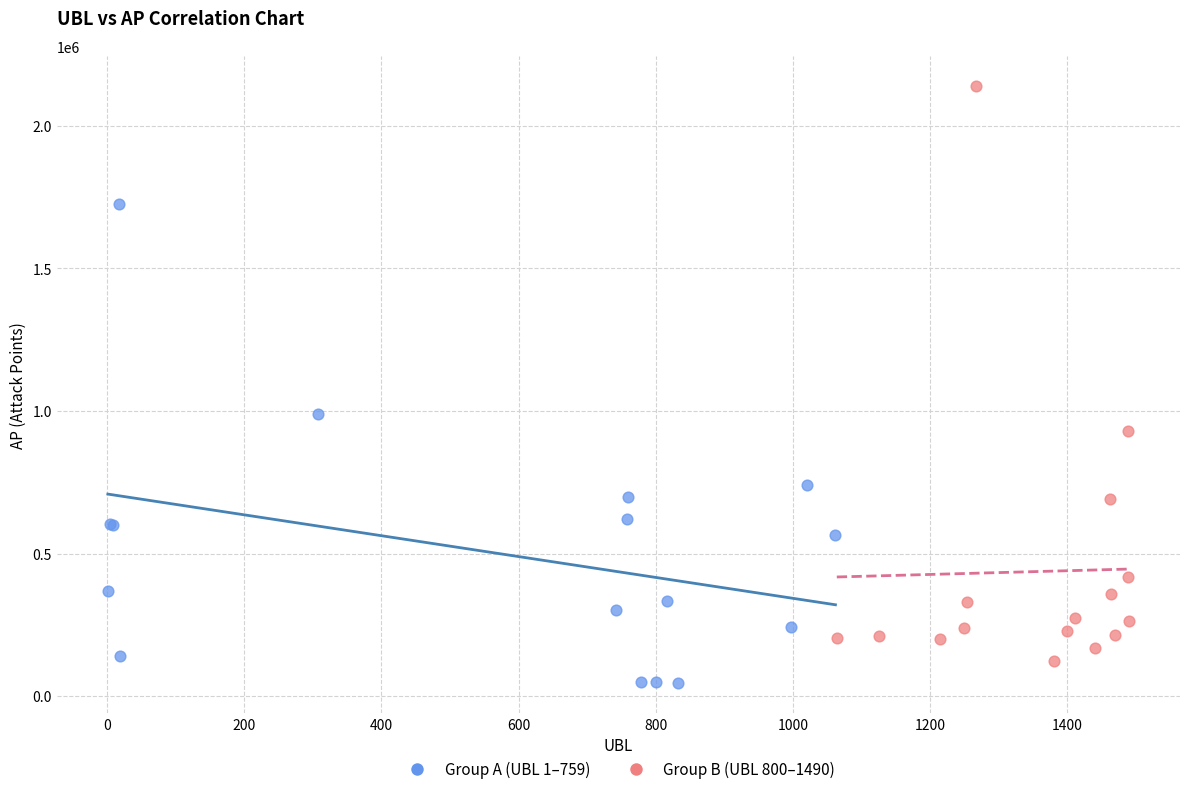

Which series has the widest spread of Y values?

Group B (UBL 800–1490)